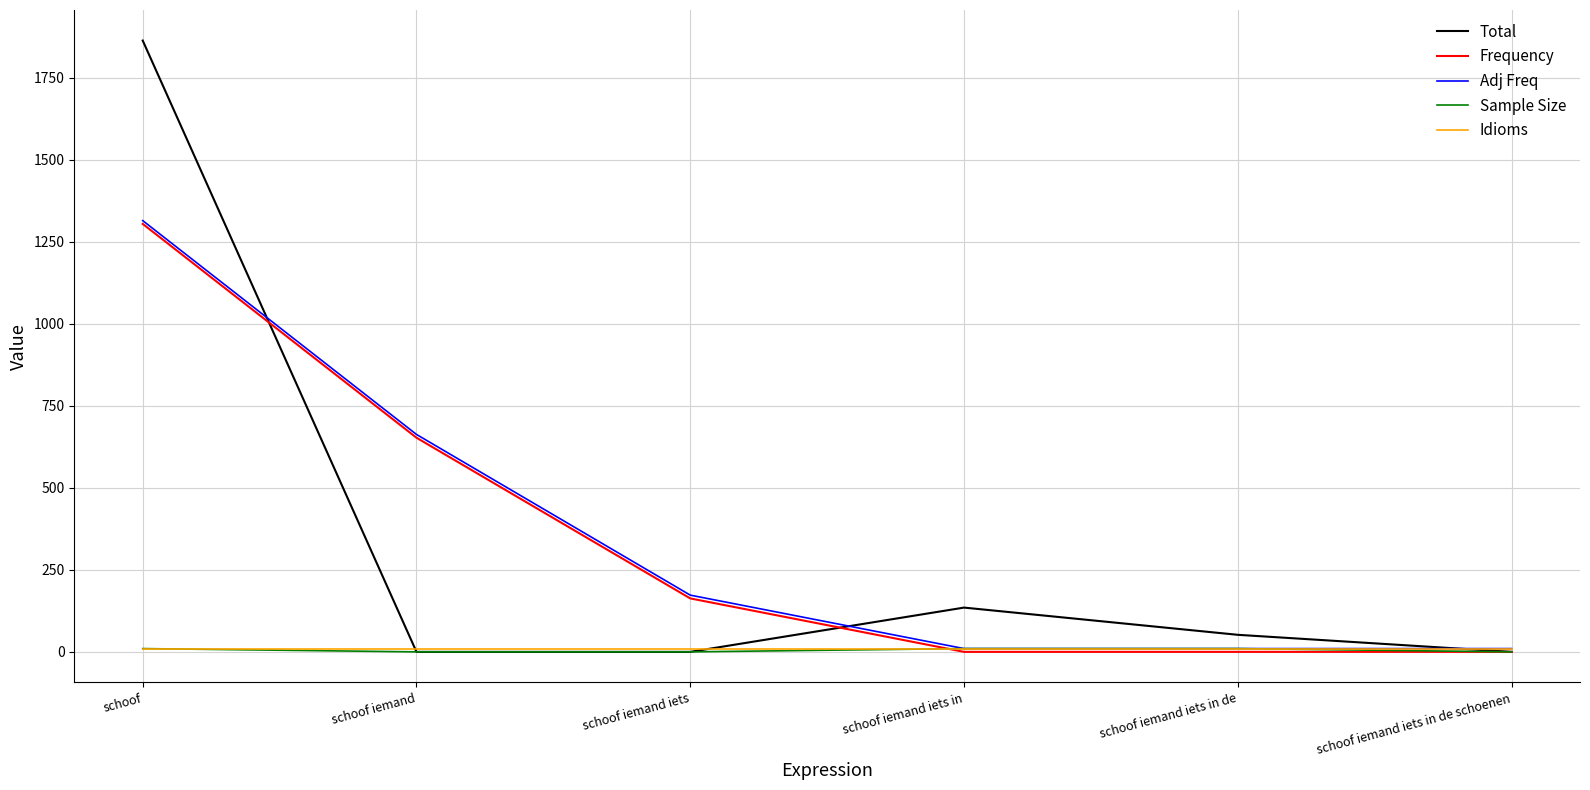

What is the maximum value shown in the chart?

1864